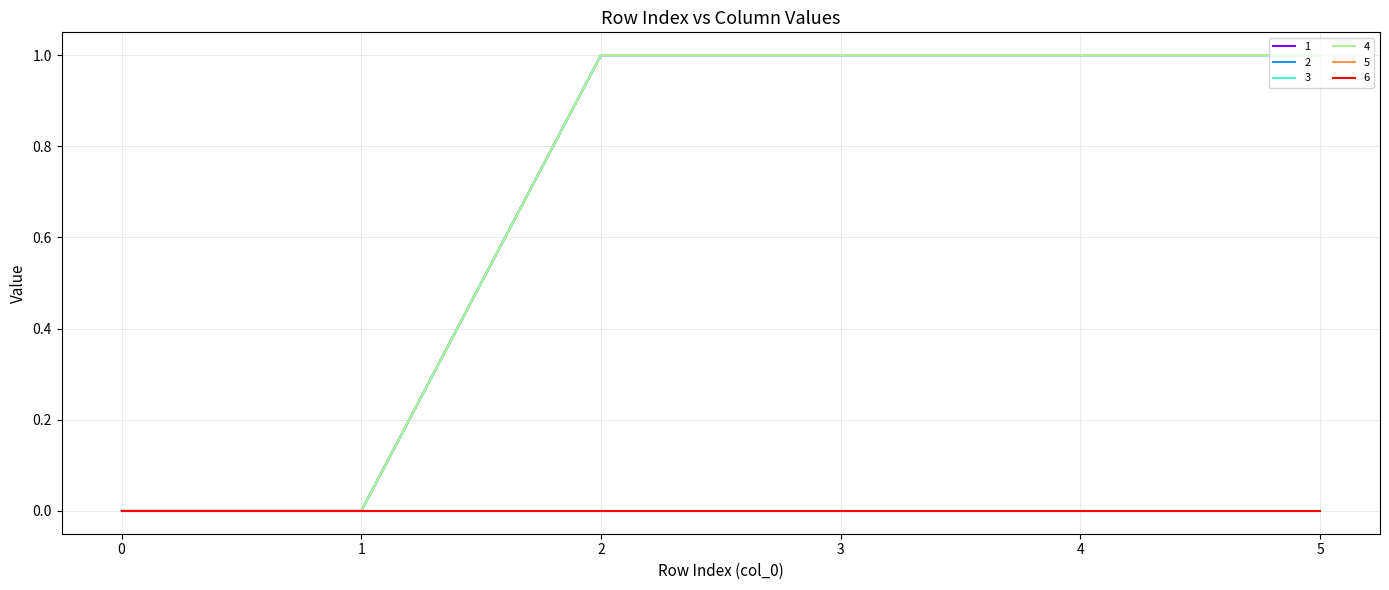

True or false: 4 and 2 cross at least once.

False